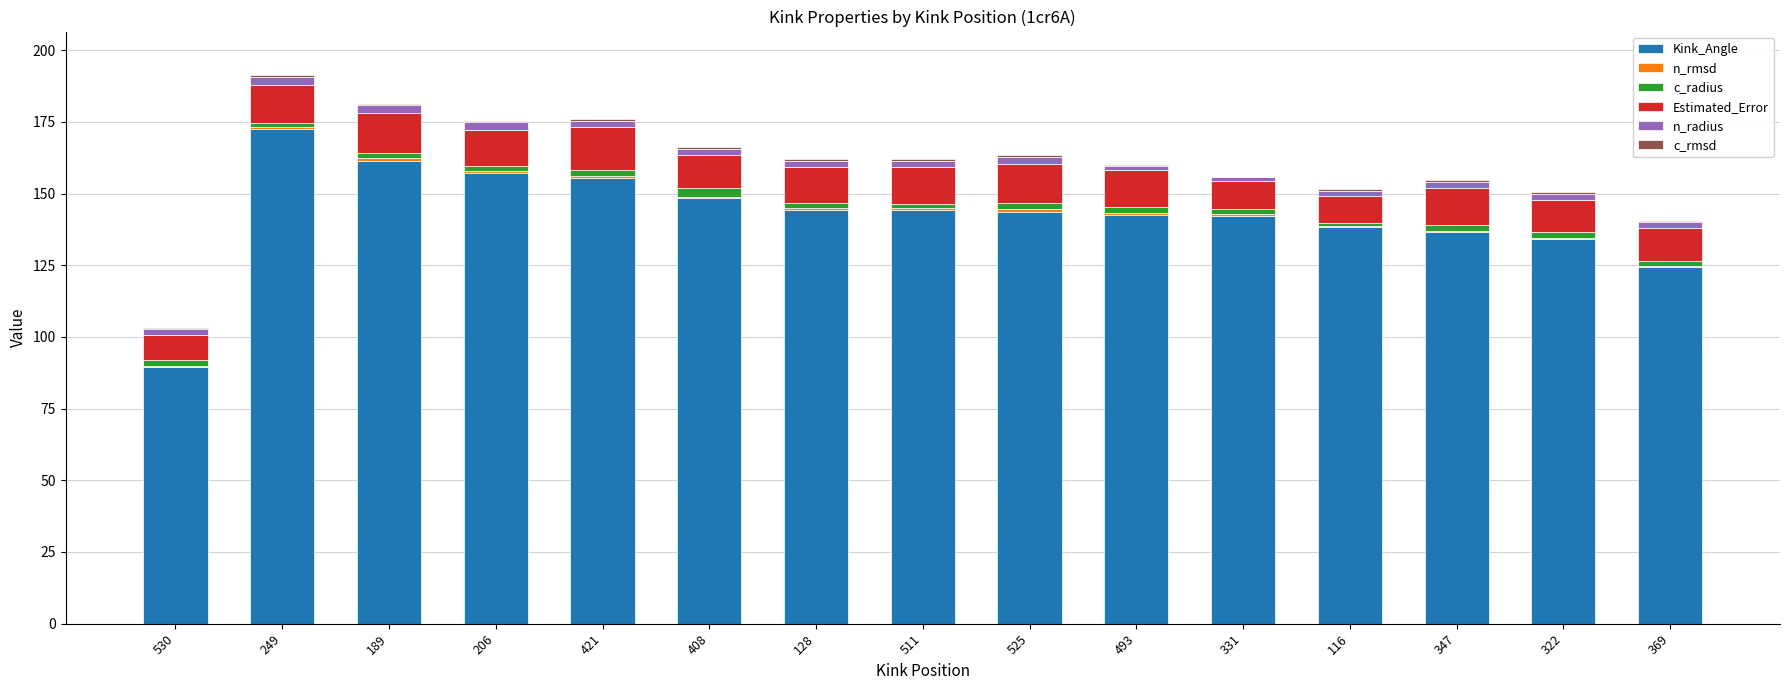

How many categories are shown in the chart?

15